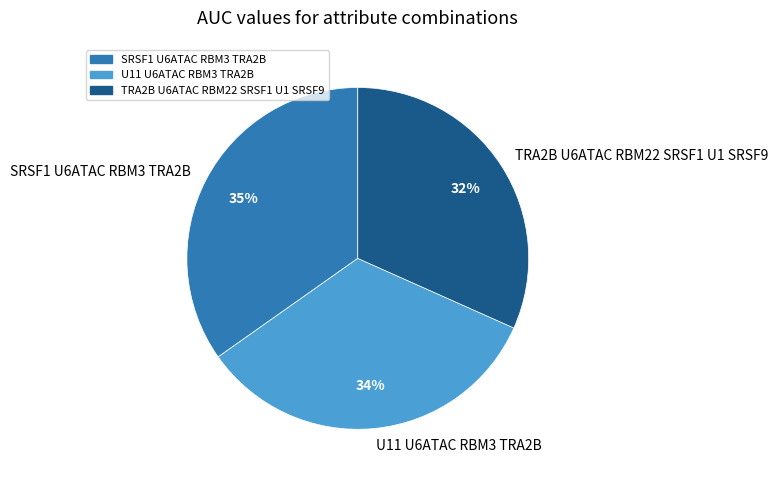

What percentage is the SRSF1 U6ATAC RBM3 TRA2B slice, to the nearest percent?

35%